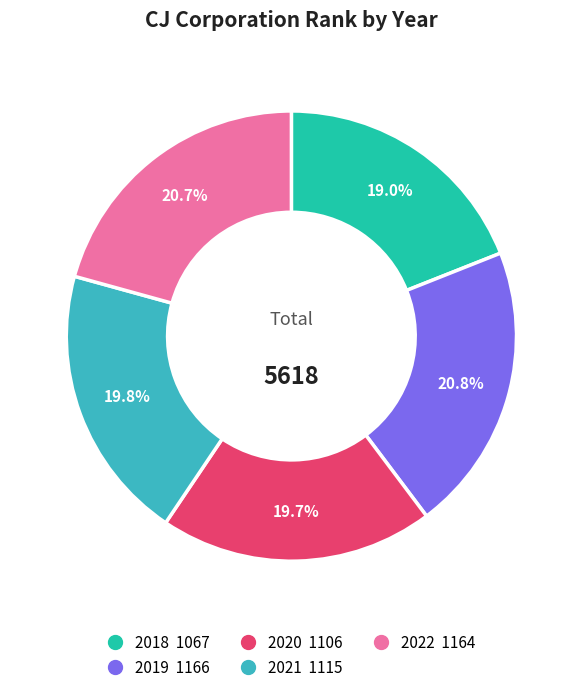

Is there any slice that represents more than half of the pie?

No